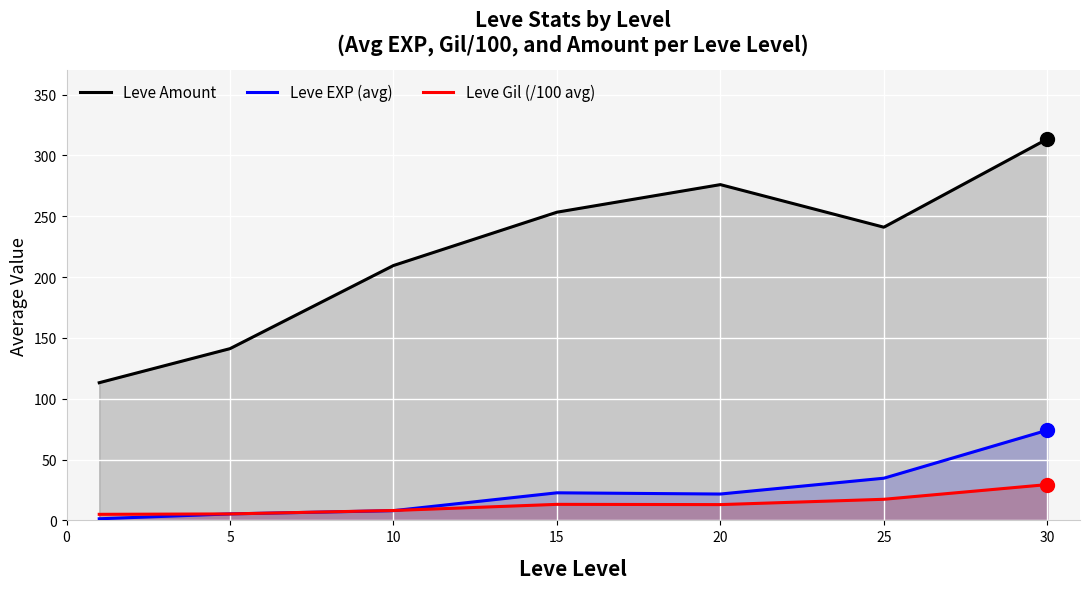

Which series contains the lowest Y value?

Leve EXP (avg)